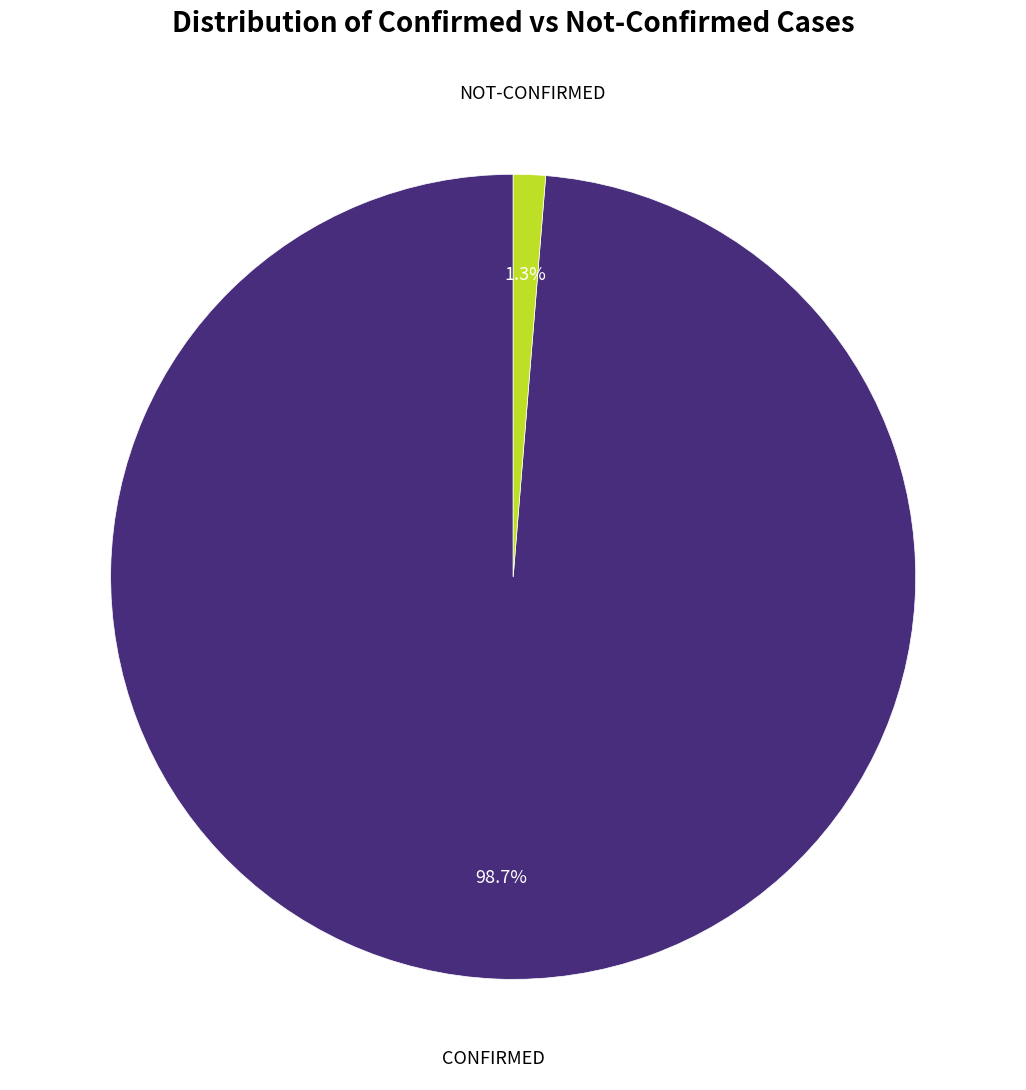

Is there a majority slice in this chart?

Yes